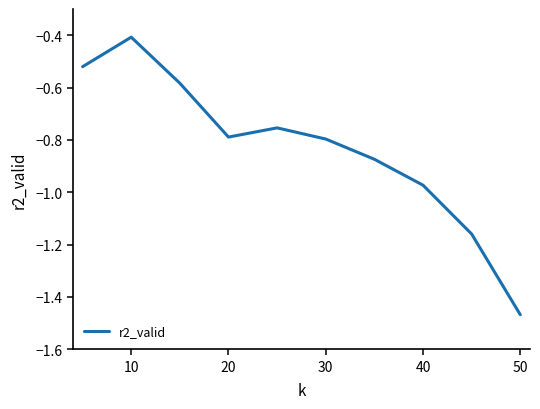

What is the greatest value displayed?

-0.4